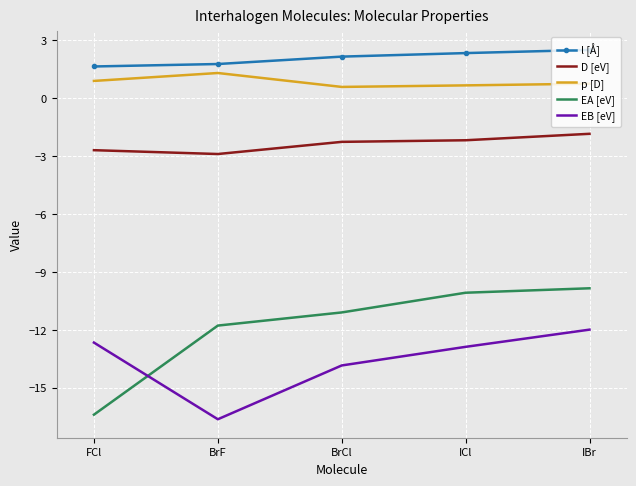

What is the difference between the highest and lowest values at FCl?

18.0